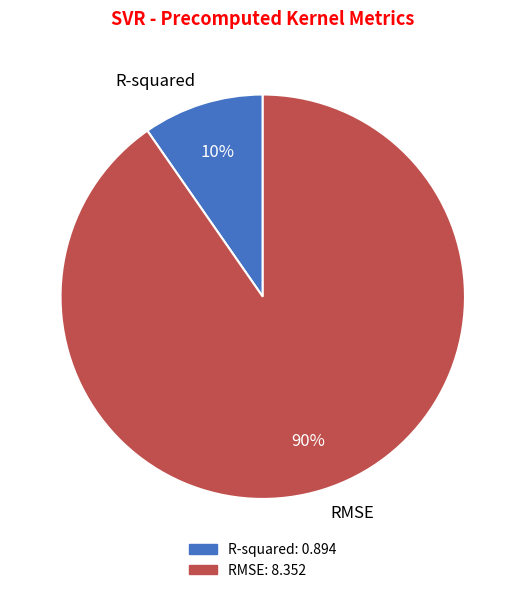

What is the largest slice in the pie chart?

RMSE